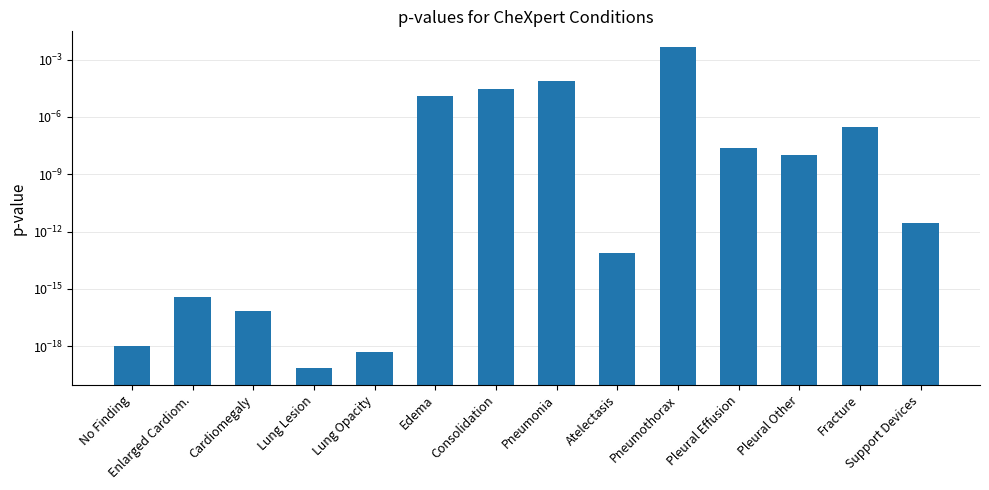

True or false: the data shows 0.0 at Edema.

True